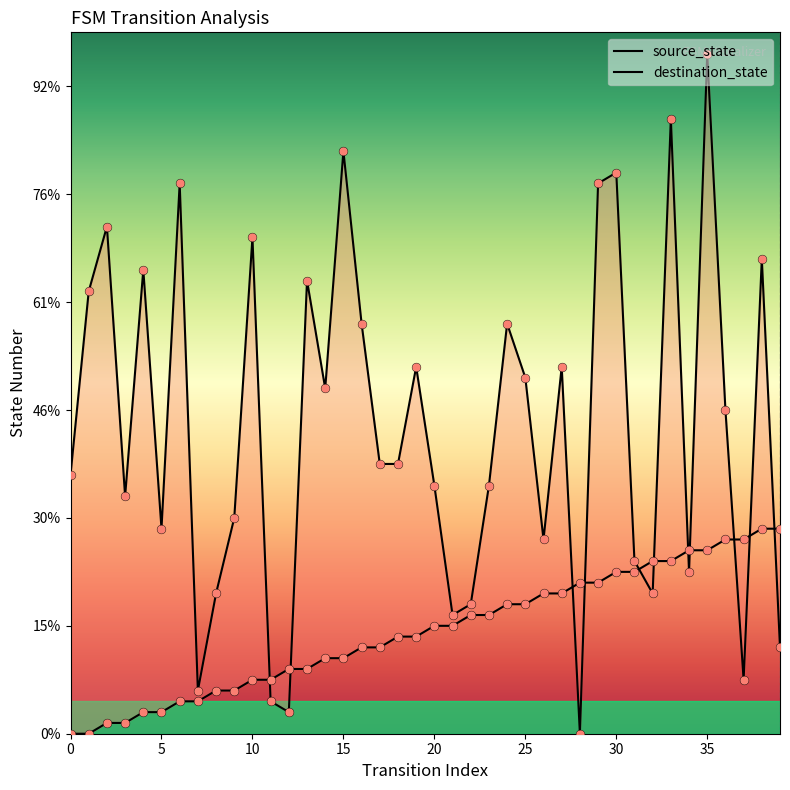

Which series has the largest total across all categories?

destination_state